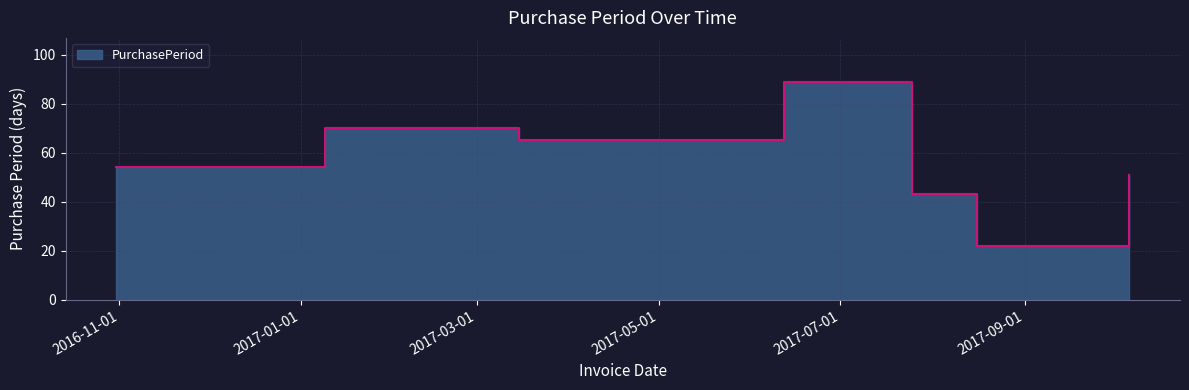

How many lines are shown in the chart?

1